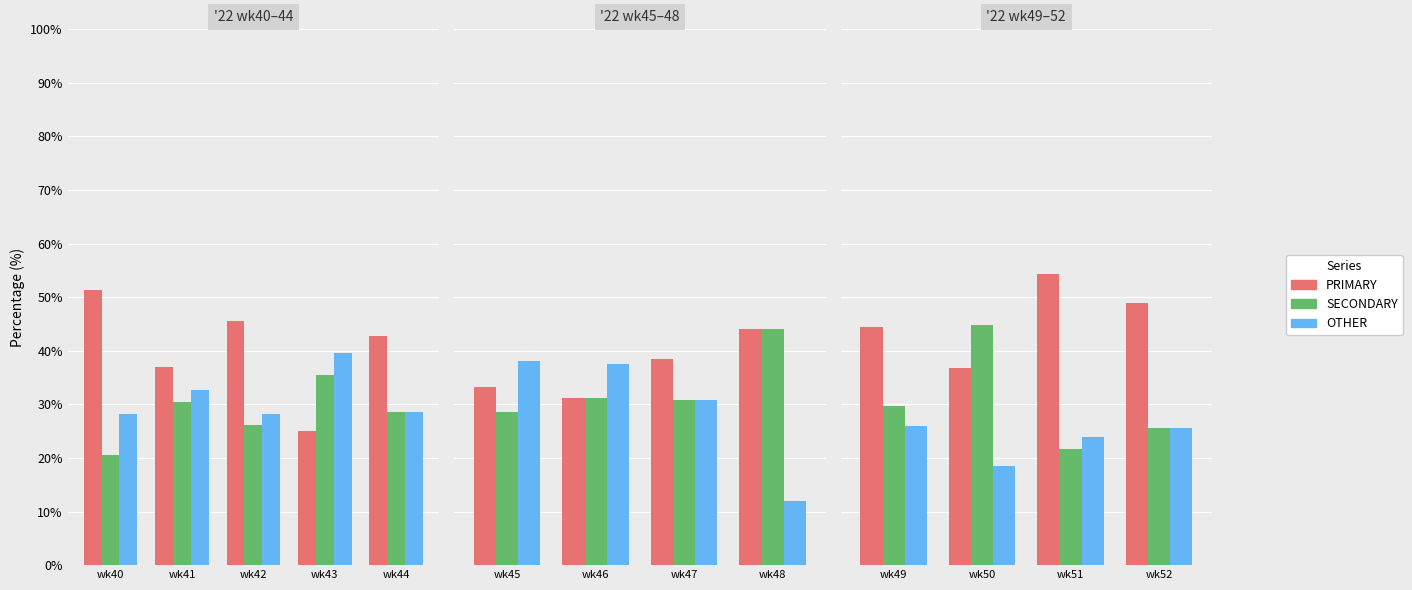

What is the average value of the SECONDARY series?

30.4